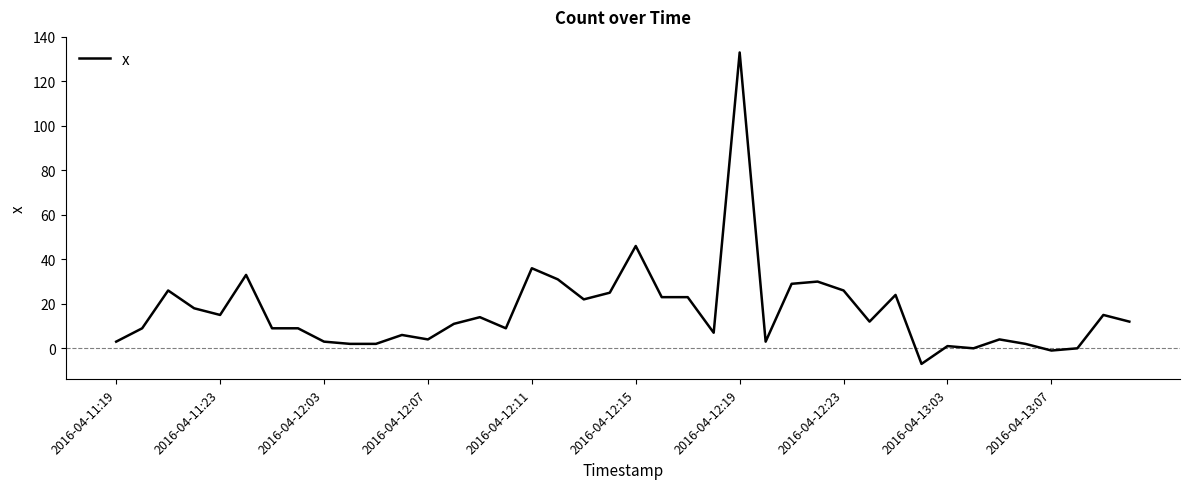

What is the difference between the maximum and minimum values?

140